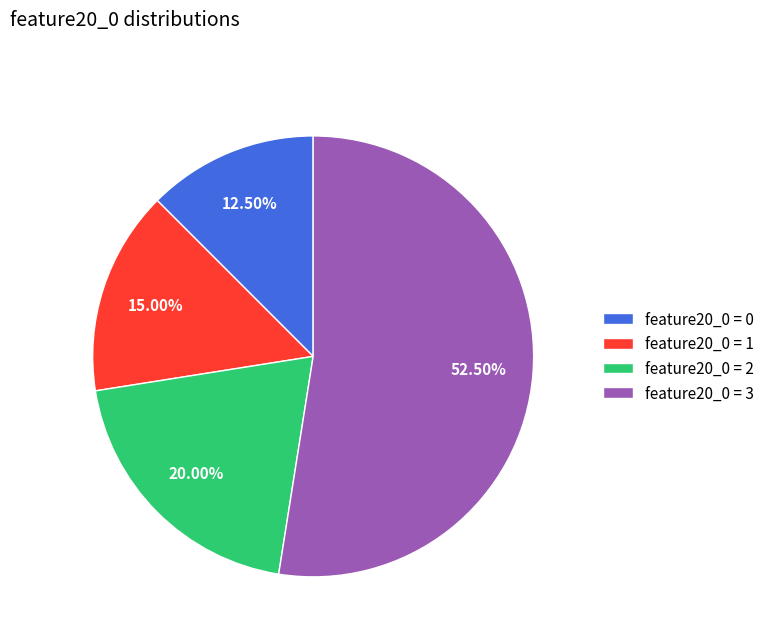

Is there any slice that represents more than half of the pie?

Yes